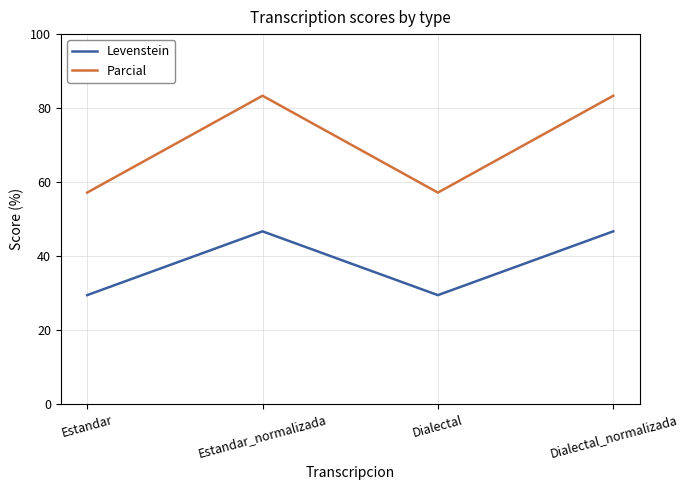

At how many categories does at least one series exceed 52?

4